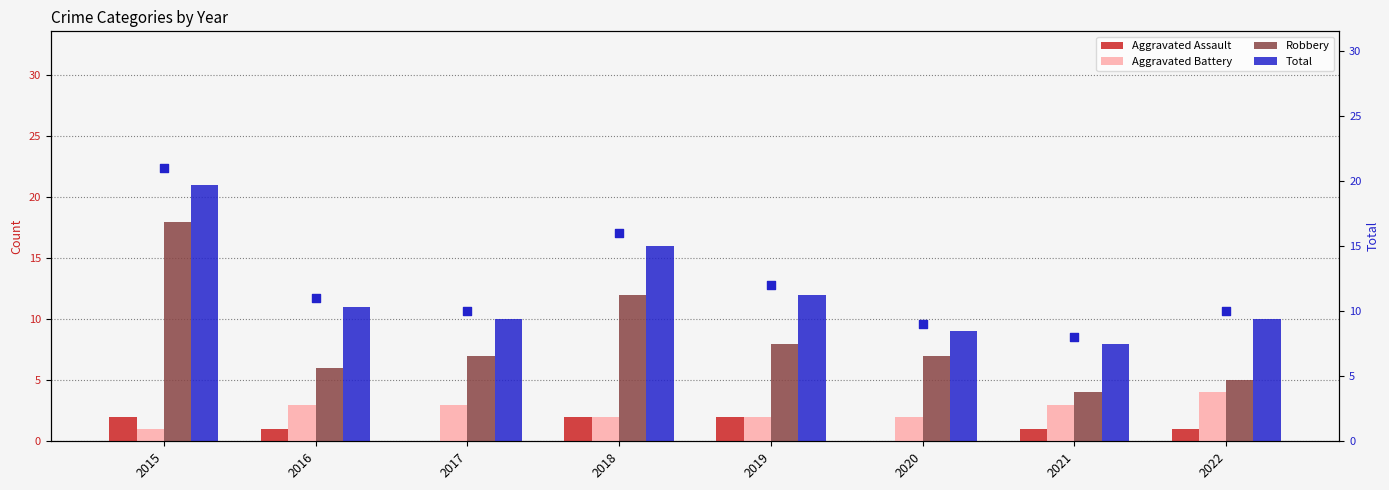

What is the sum of the Aggravated Assault values at 2022 and 2019?

3